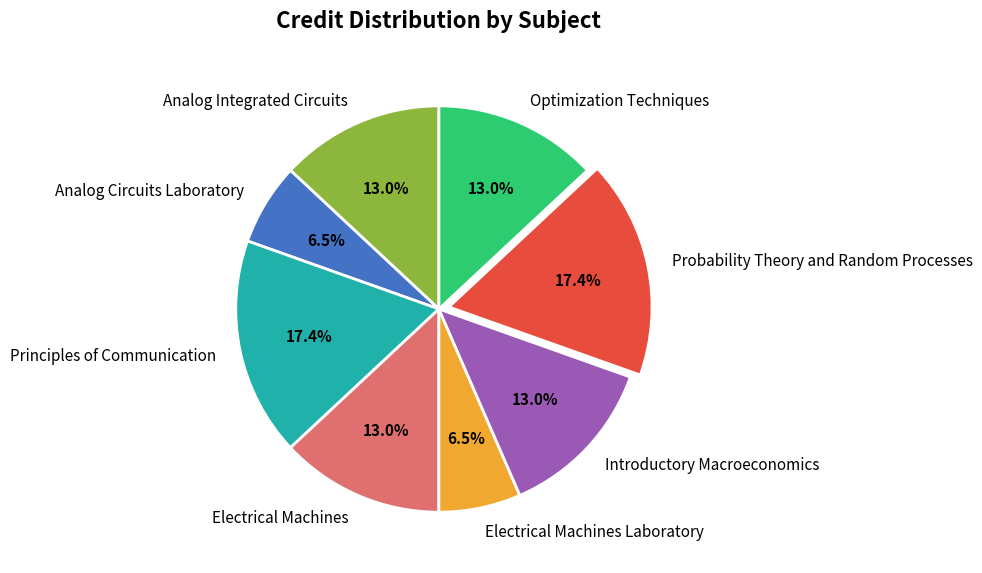

Approximately how many times larger is the value at Probability Theory and Random Processes compared to Introductory Macroeconomics?

1.3